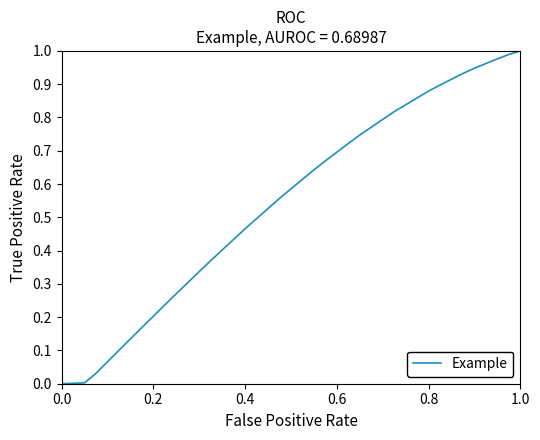

Is this an area chart (filled region under the line)?

No